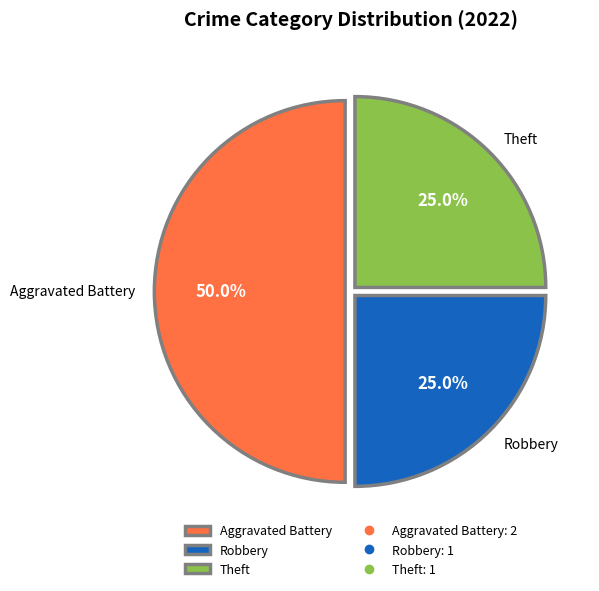

Does Robbery account for over 50% of the chart?

No